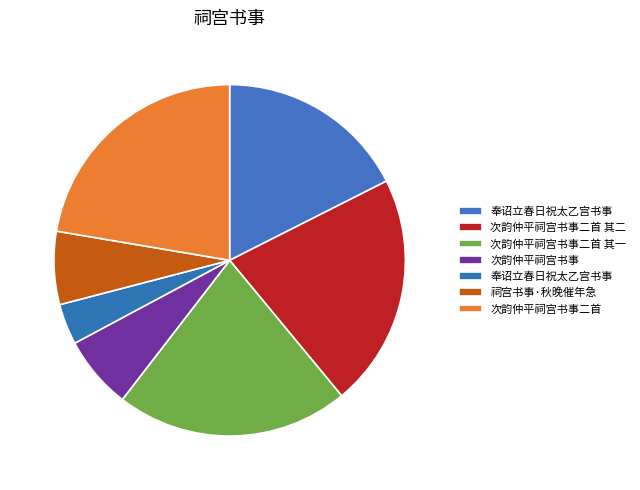

Count the number of slices in the pie.

7